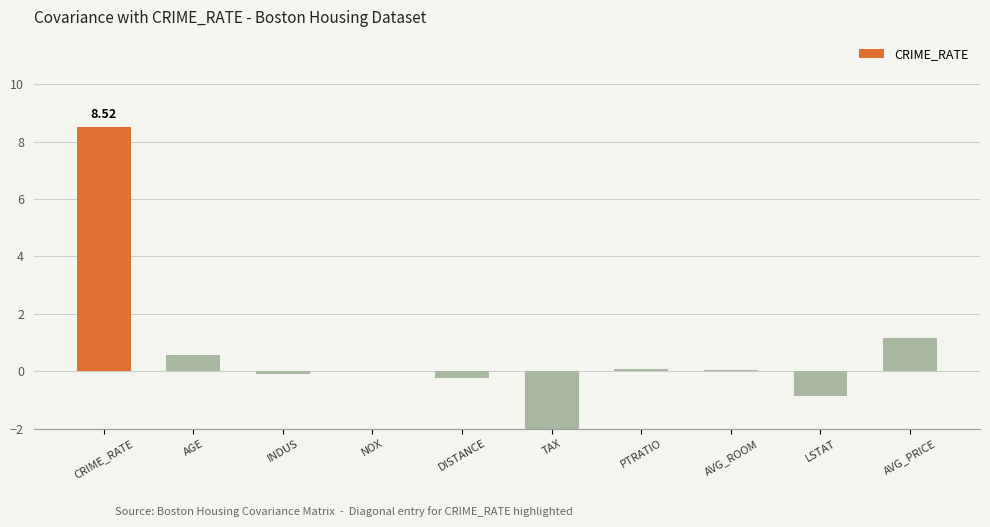

How many values are below 0?

4